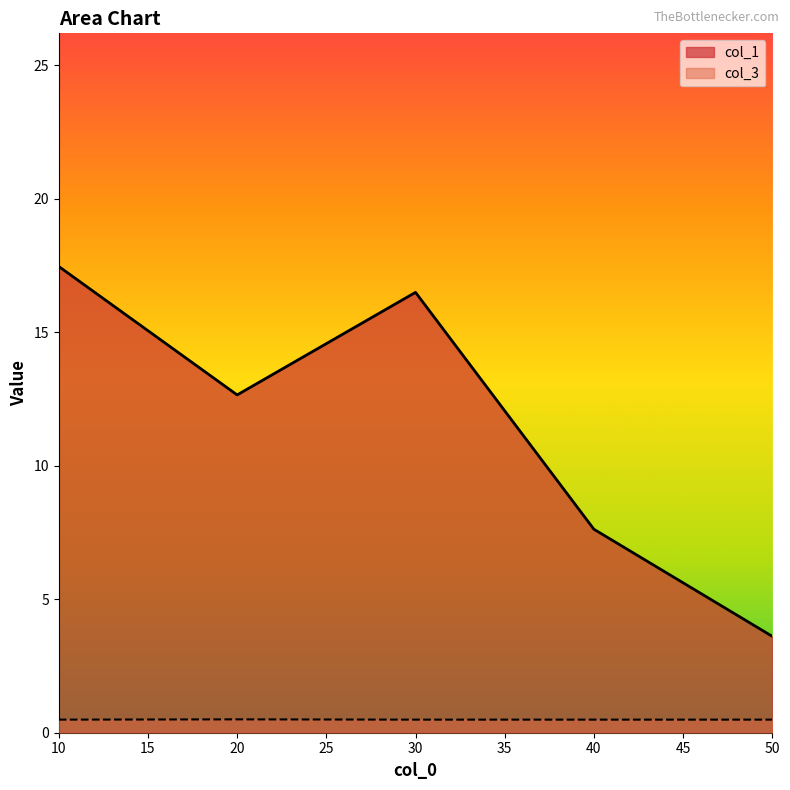

True or false: col_1 and col_3 intersect in this chart.

False